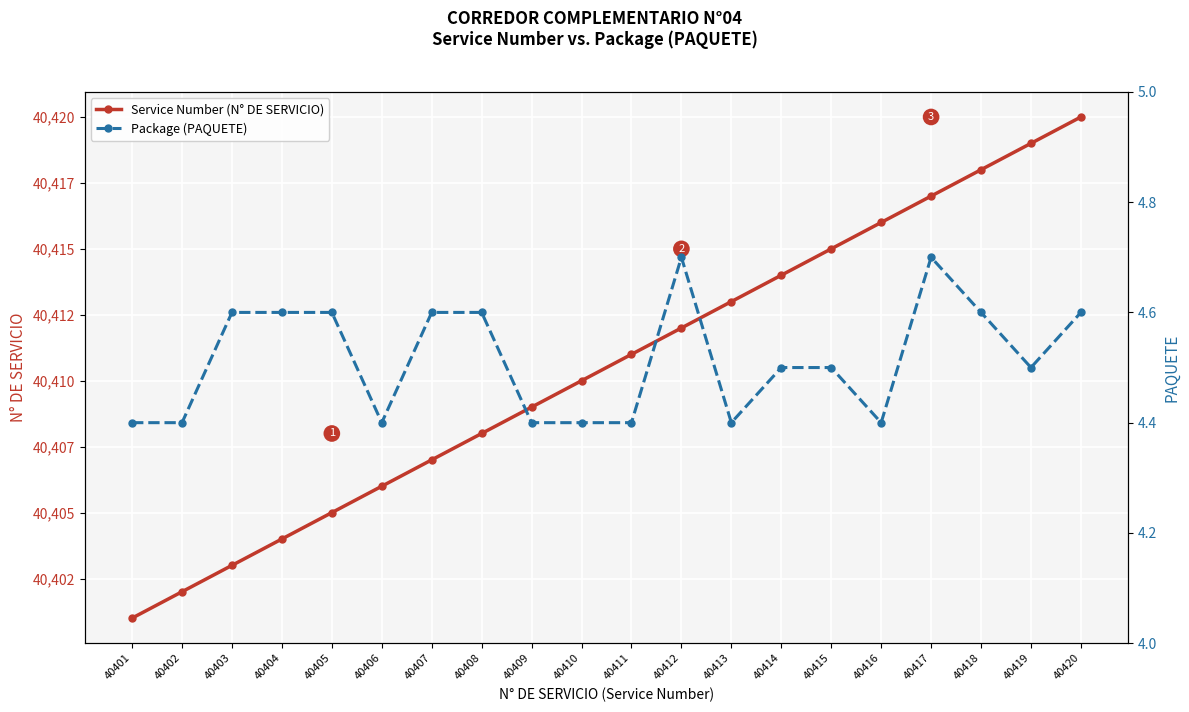

What is the value of the Package (PAQUETE) point at the 3rd from the left?

4.6